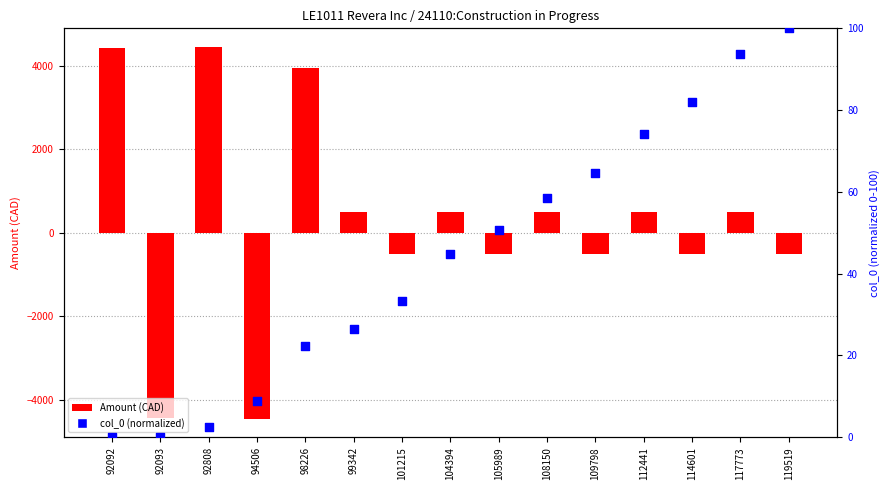

Which series has the widest spread of Y values?

Amount (CAD)